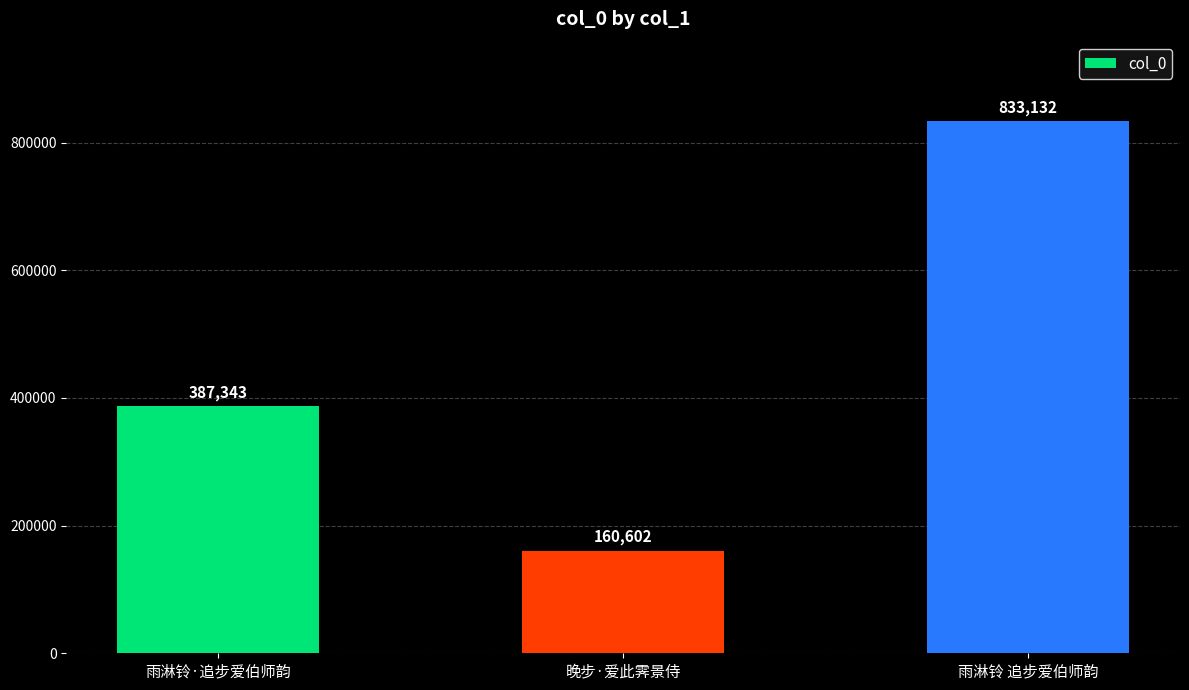

How many values are between 160602 and 833132?

3